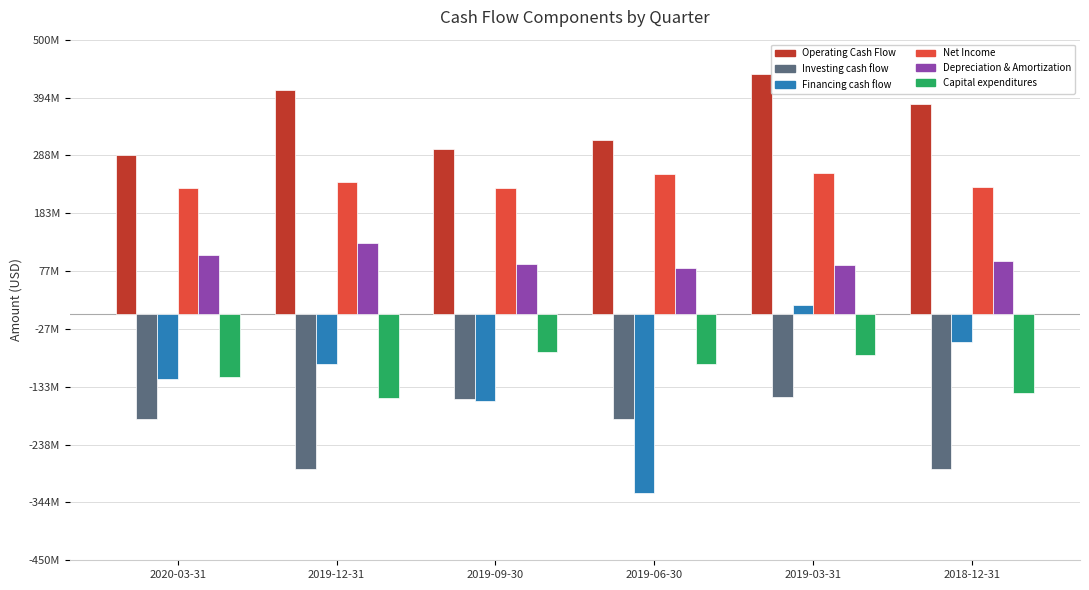

What are all the series names shown in the legend?

Operating Cash Flow, Investing cash flow, Financing cash flow, Net Income, Depreciation & Amortization, Capital expenditures